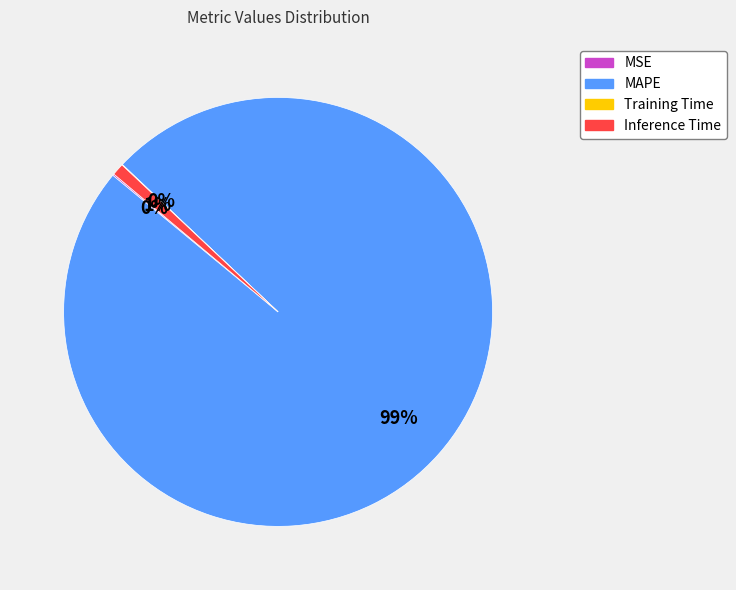

To the nearest percent, what is the difference between the largest and smallest slice percentages?

99%